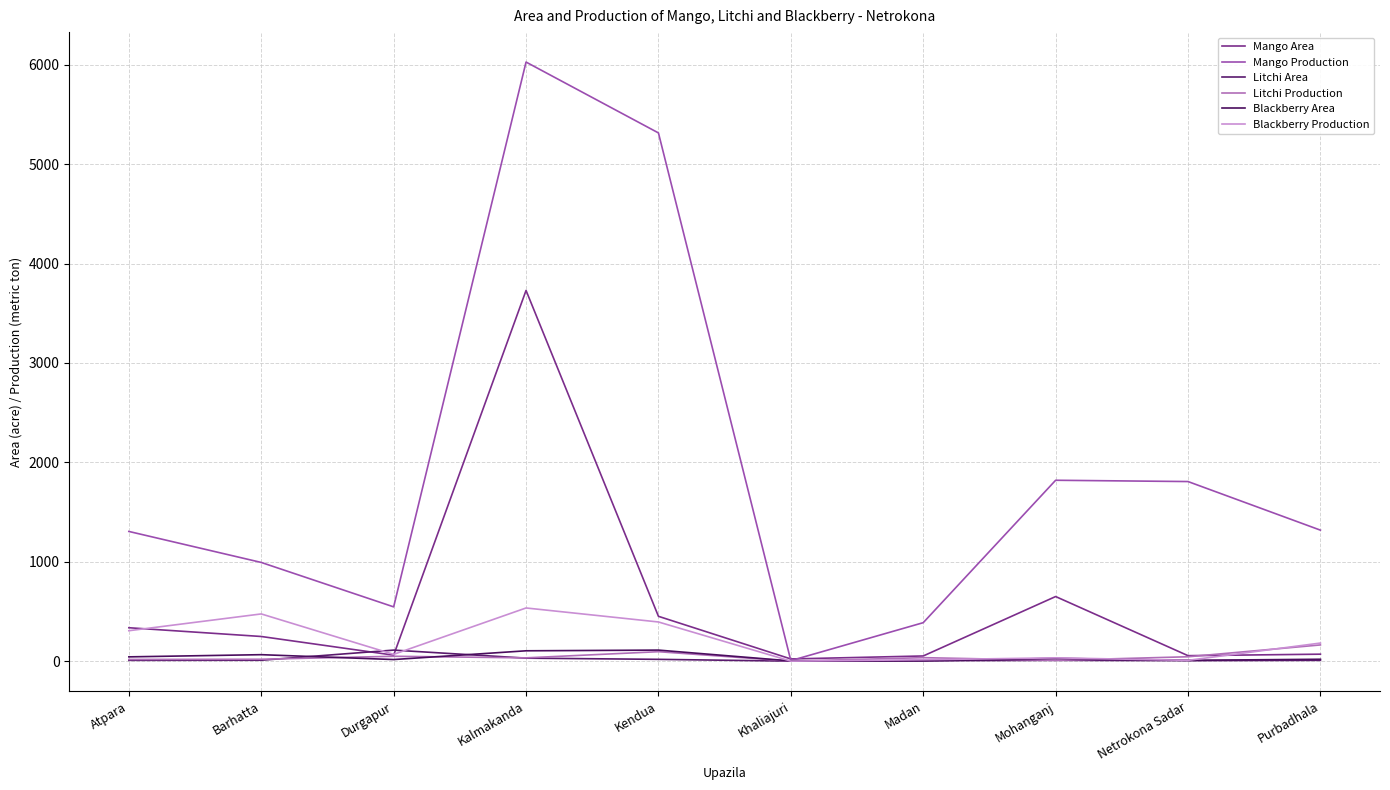

In Litchi Production, how many points are higher than both neighbors (excluding endpoints)?

3